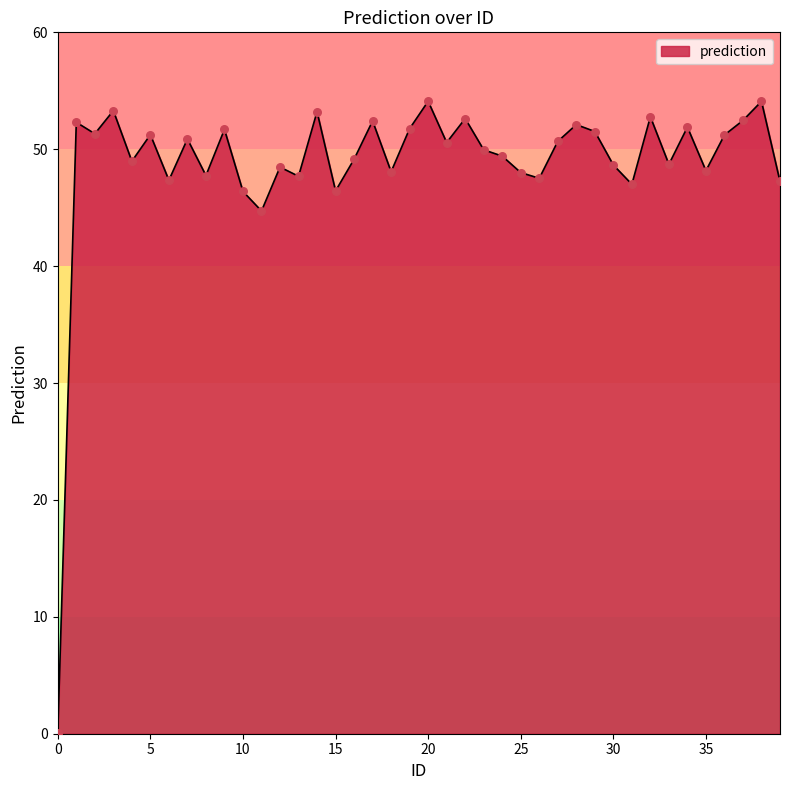

What is the difference between the maximum and minimum values?

54.0